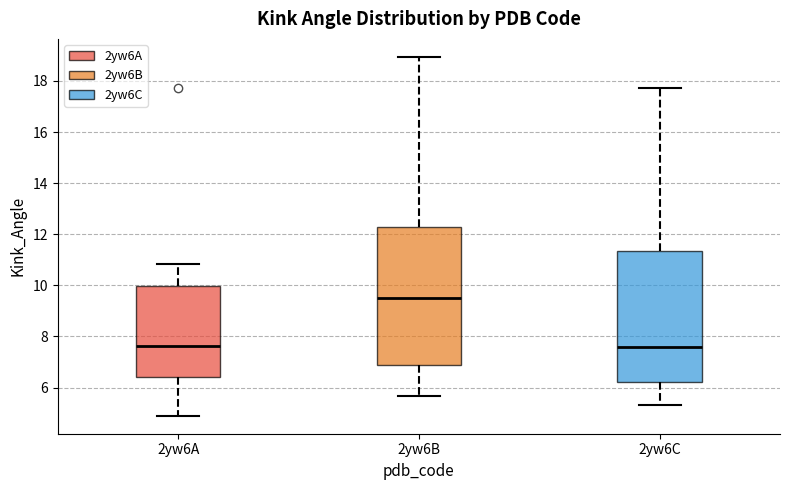

Which box has the highest median line?

2yw6B